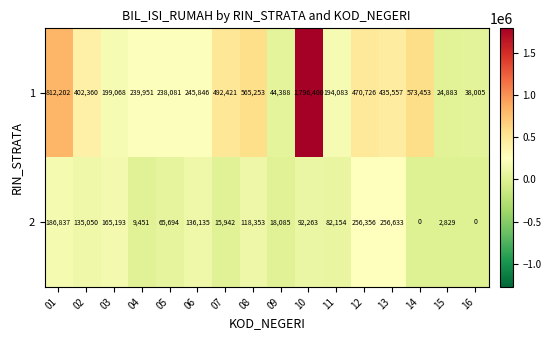

Rank the series at 05 from highest to lowest value.

1, 2